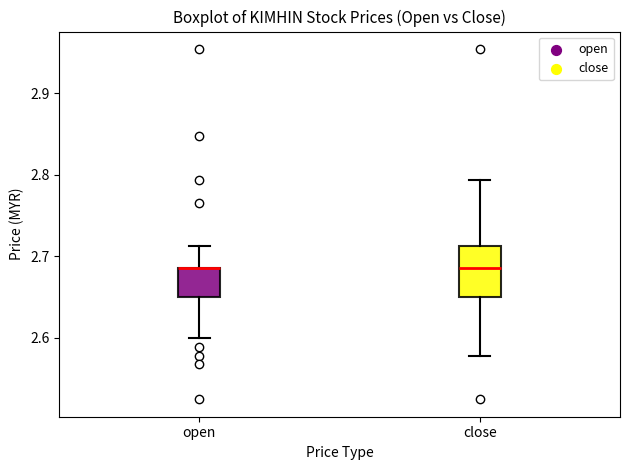

Reading left to right, read every box against the y-axis: the position of its median line, the range the box covers, and the ends of its whiskers. The values are not printed on the chart, so give them approximately, as read against the axis.

open: median 2.69 (drawn on the box's upper edge), box 2.65 to 2.69, whiskers 2.60 to 2.71
close: median 2.69, box 2.65 to 2.71, whiskers 2.58 to 2.79